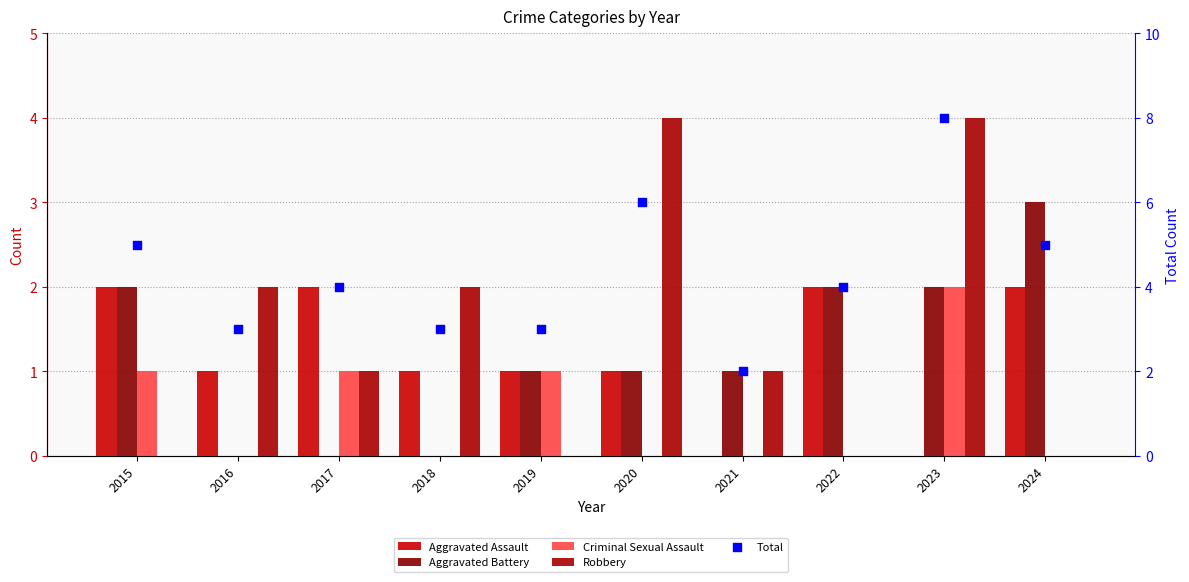

Which series has the widest spread of Y values?

Total